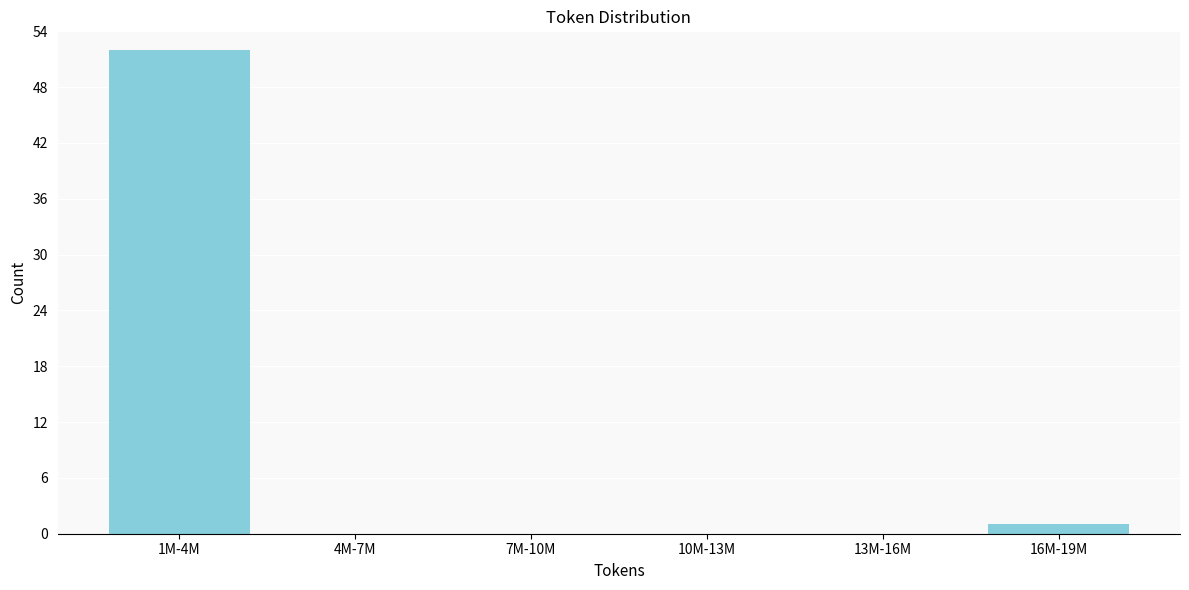

Reading left to right, list all the values displayed in this chart.

1M-4M=52	4M-7M=0	7M-10M=0	10M-13M=0	13M-16M=0	16M-19M=1